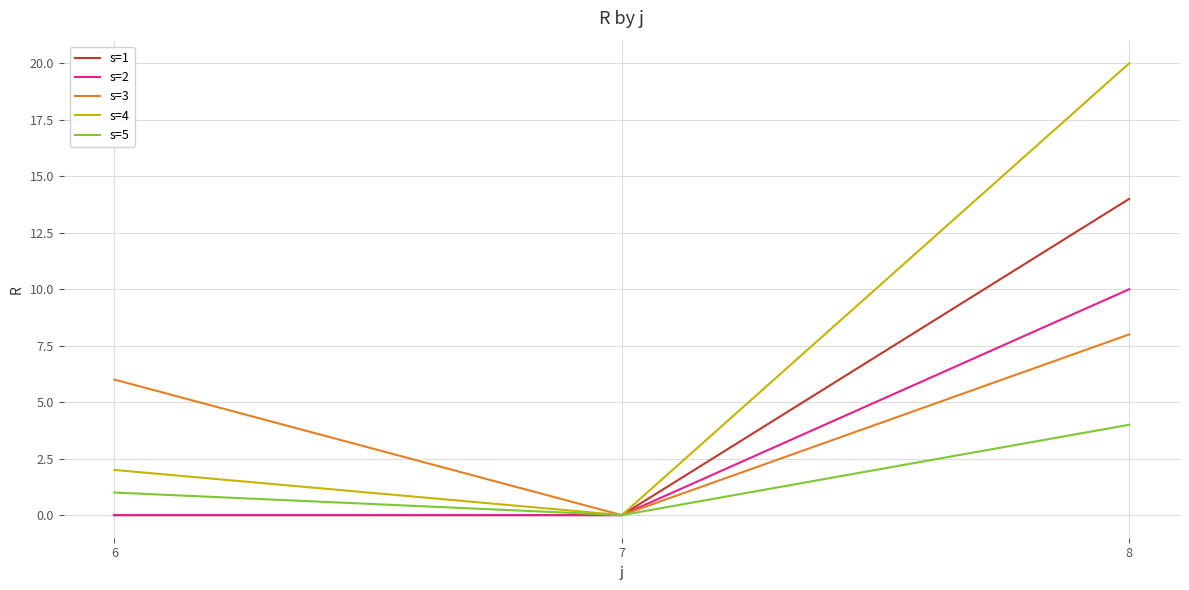

True or false: s=5 has a value of 4 at 8.

True